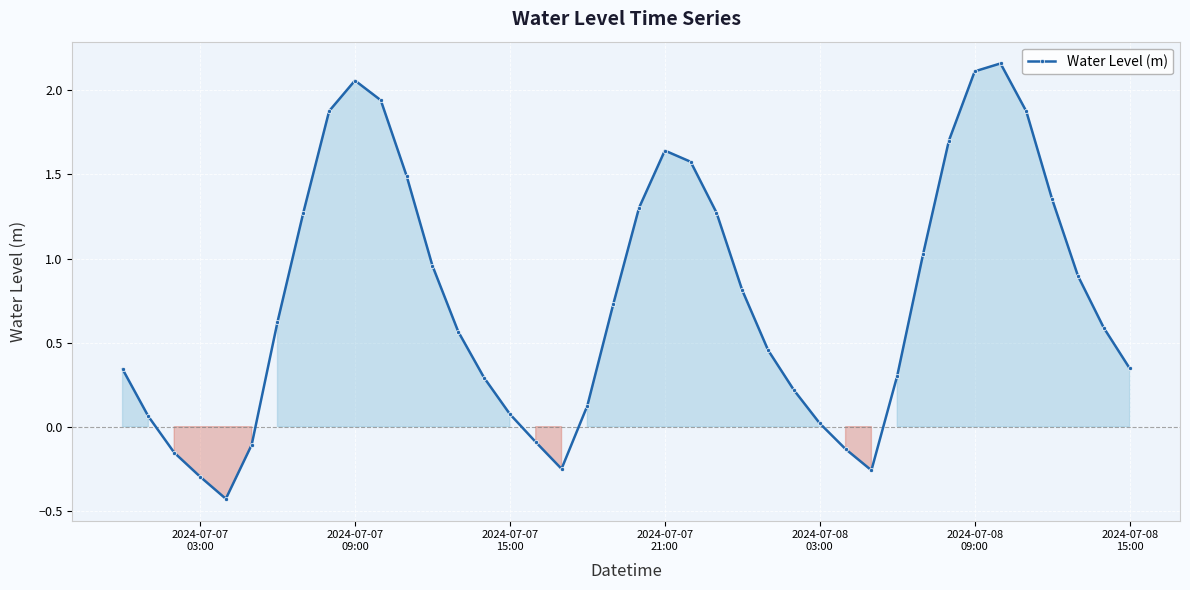

What is the sum of all values?

30.3